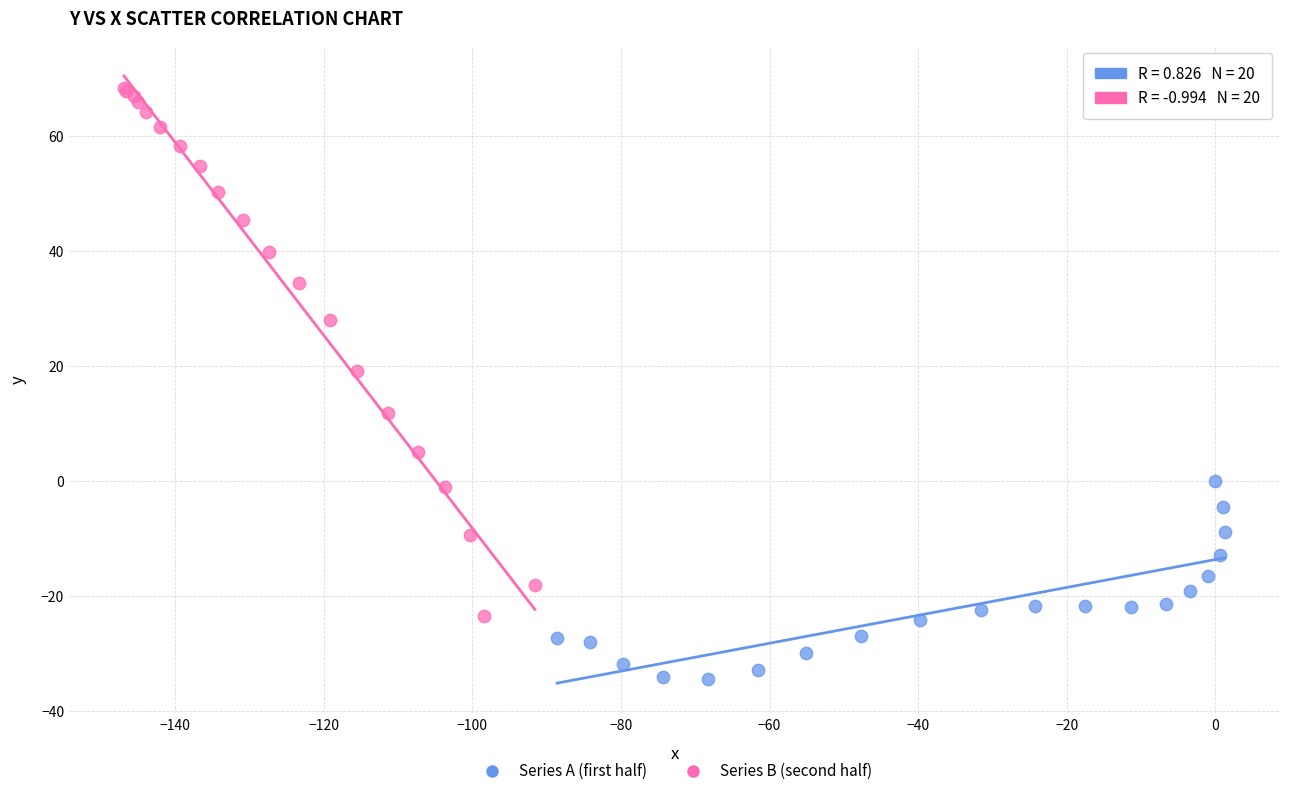

Which series reaches the minimum Y coordinate?

Series A (first half)